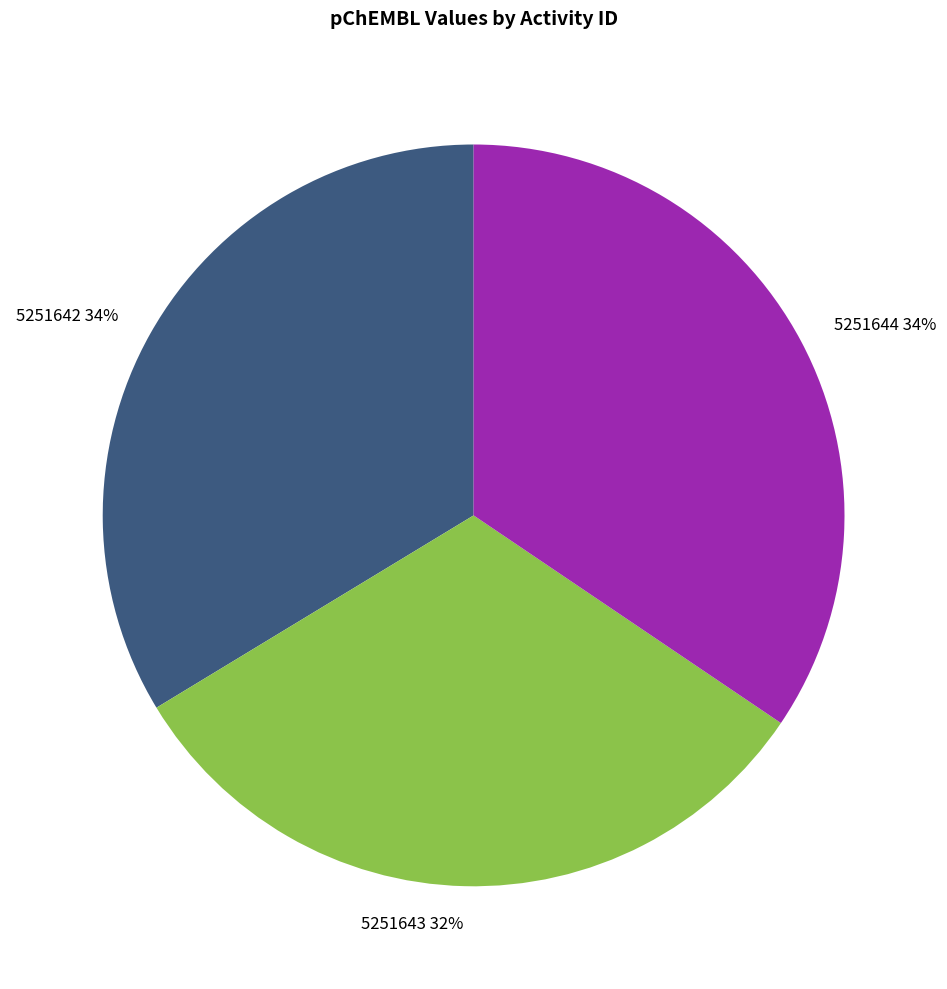

Between 5251643 32% and 5251644 34%, which is larger?

5251644 34%